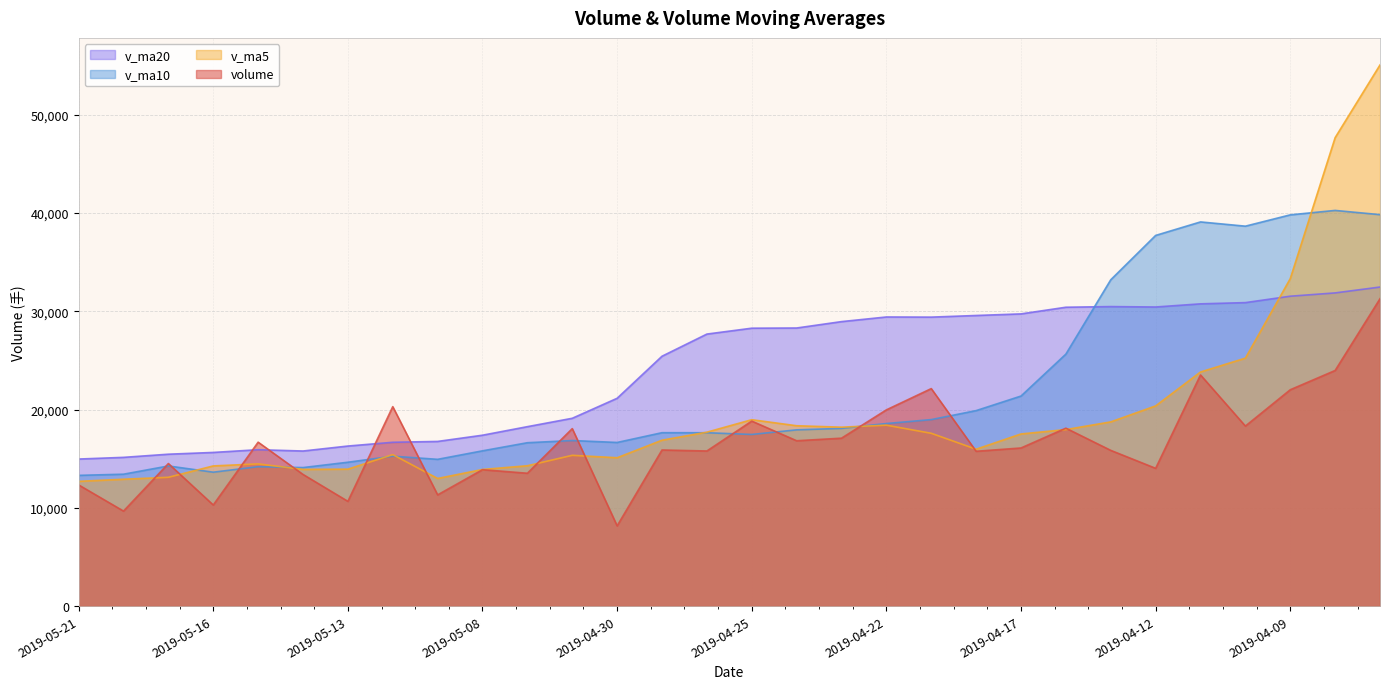

Is the value of v_ma10 at 2019-04-17 greater than the value of volume at 2019-05-09?

Yes